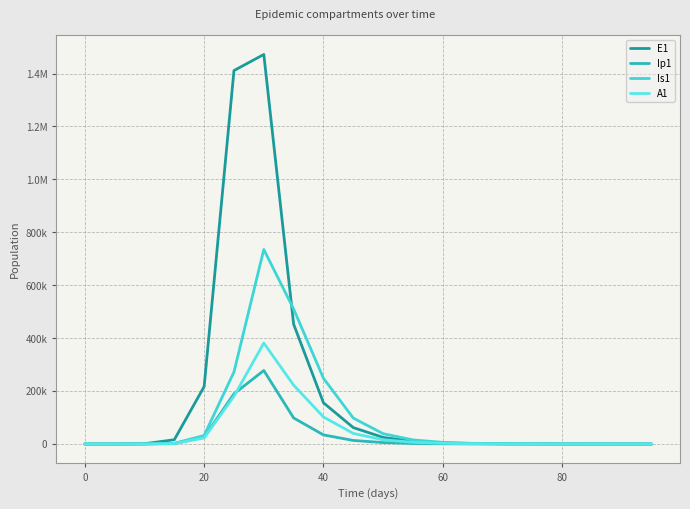

What is the highest value of the Ip1 series?

277766.5